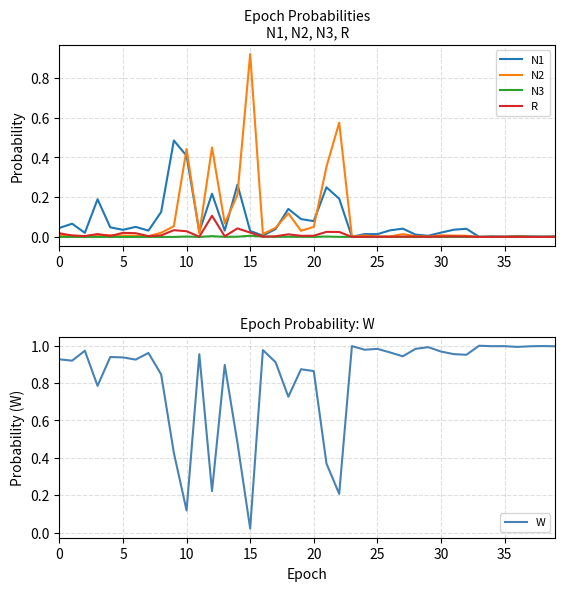

What is the sum of all N2 values?

3.5